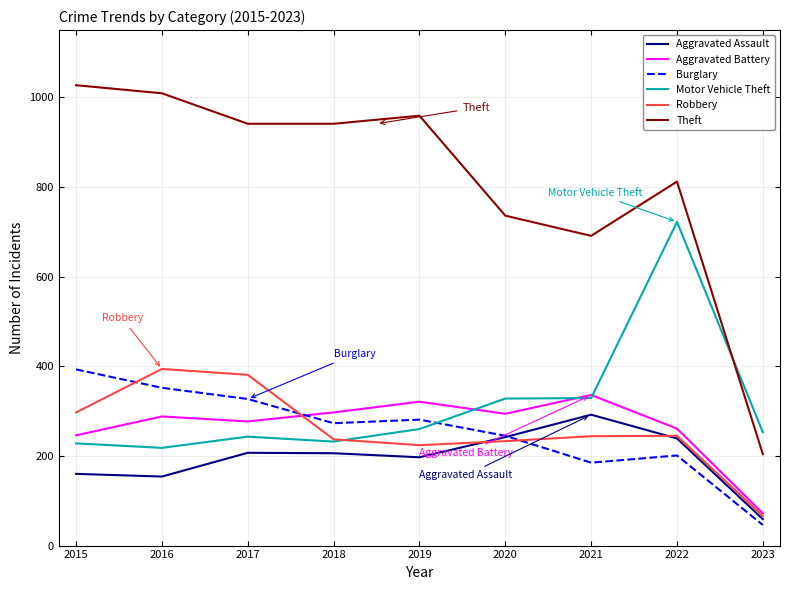

Which series has the largest range (max minus min)?

Theft